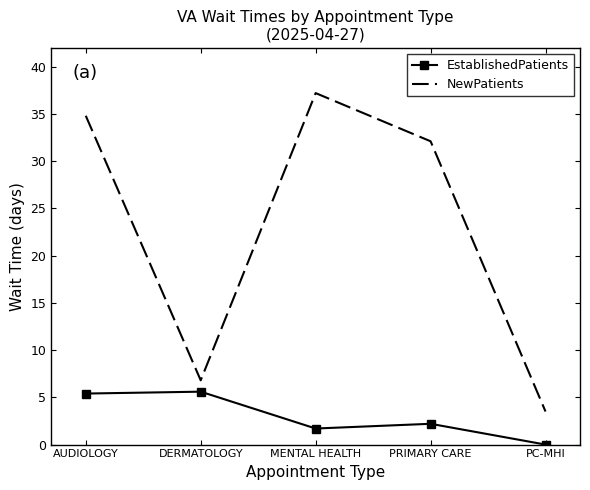

Reading left to right, what are all the values shown in this chart?

EstablishedPatients: AUDIOLOGY=5.4	DERMATOLOGY=5.6	MENTAL HEALTH=1.7	PRIMARY CARE=2.2	PC-MHI=0.0
NewPatients: AUDIOLOGY=34.8	DERMATOLOGY=6.8	MENTAL HEALTH=37.2	PRIMARY CARE=32.1	PC-MHI=3.5